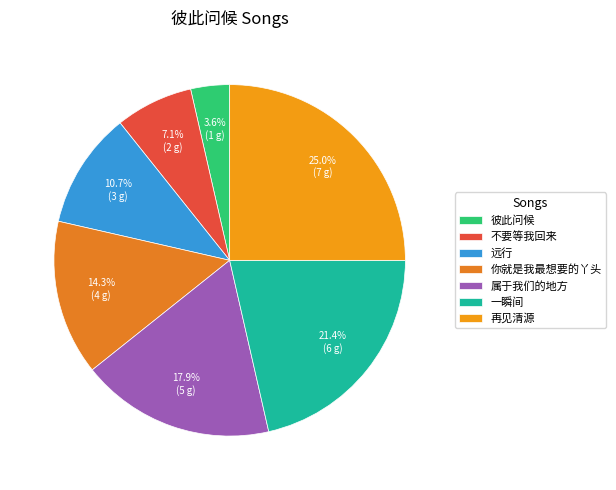

Rank the categories by value from lowest to highest.

彼此问候, 不要等我回来, 远行, 你就是我最想要的丫头, 属于我们的地方, 一瞬间, 再见清源